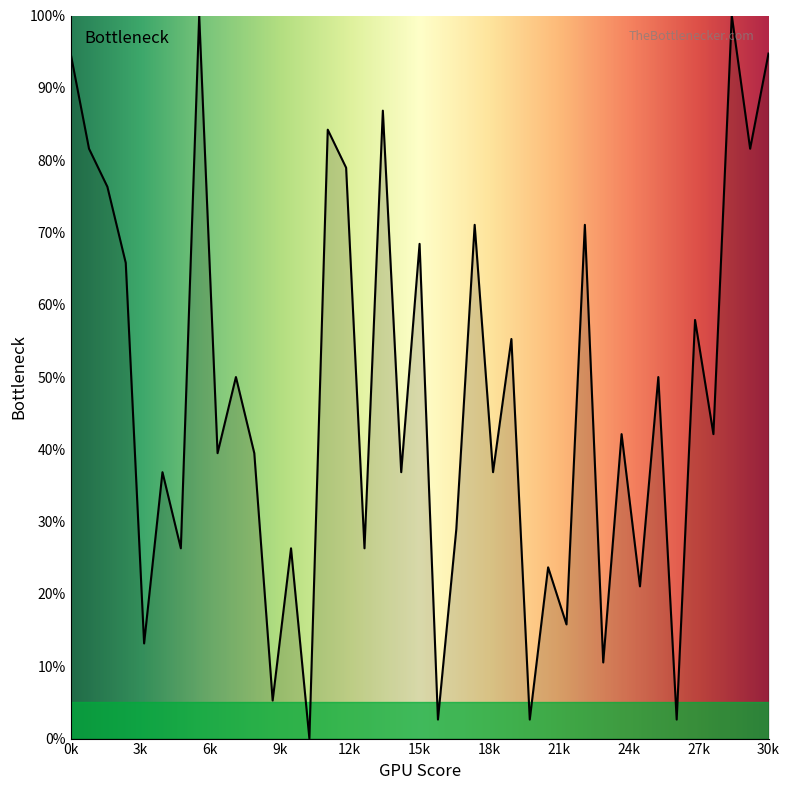

What is the maximum value shown in the chart?

100.0